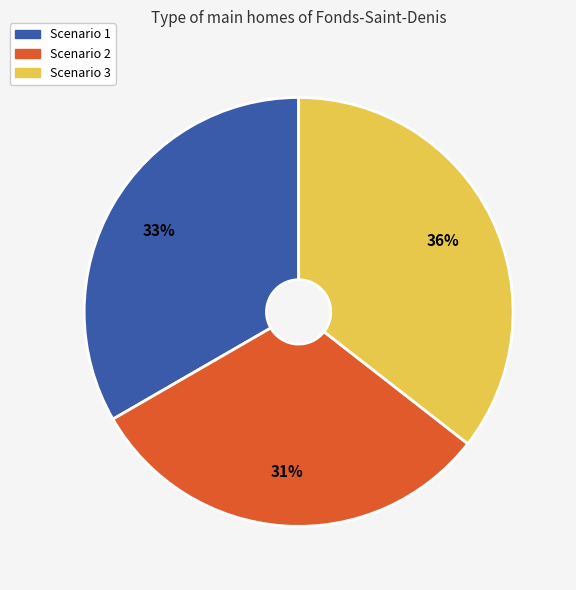

To the nearest percent, what is the combined percentage of Scenario 3 and Scenario 1?

69%